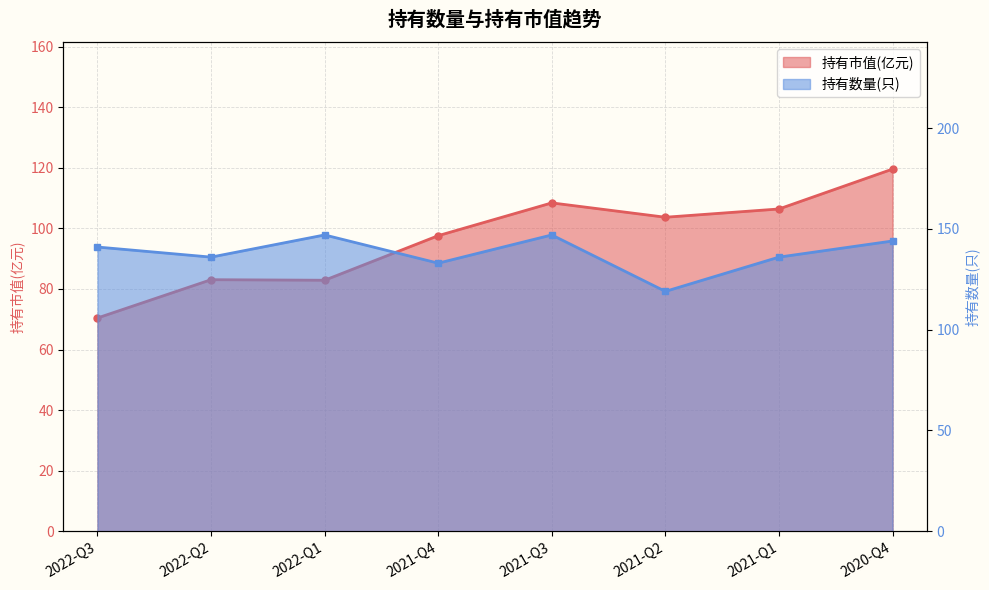

Reading right to left, extract all data points from this chart.

持有市值(亿元): 119.6	106.4	103.7	108.4	97.6	82.9	83.1	70.4
持有数量(只): 144.0	136.0	119.0	147.0	133.0	147.0	136.0	141.0